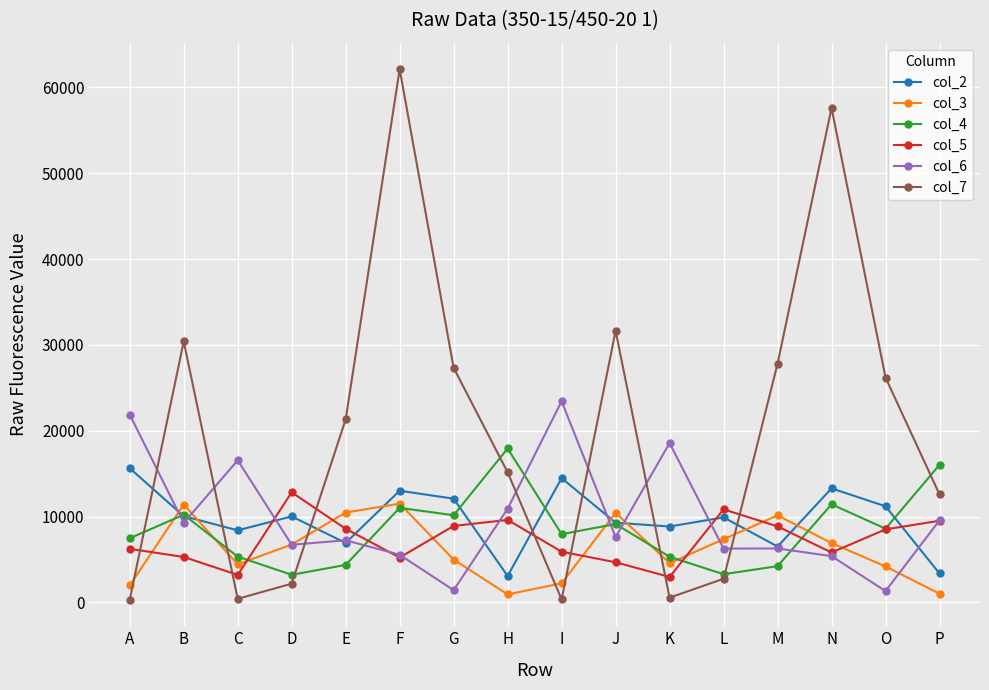

Rank the series by their maximum value, from highest to lowest.

col_7, col_6, col_4, col_2, col_5, col_3